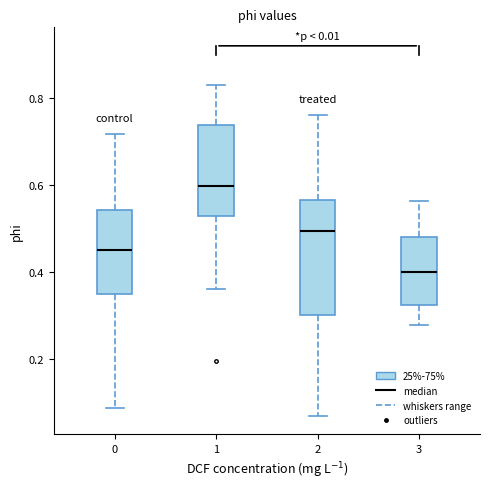

Which box has the lowest median line?

3